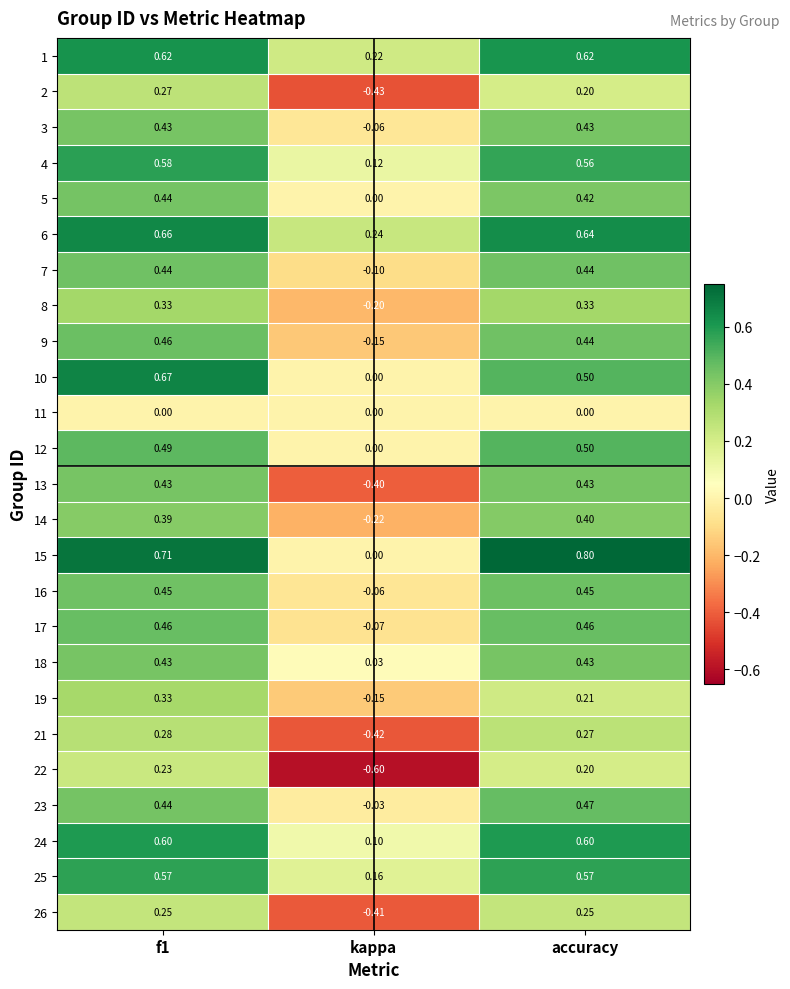

Count the number of data series in this chart.

25